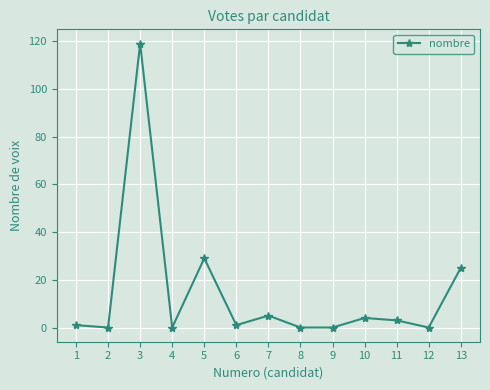

True or false: there are more than 2 points higher than both neighbors.

True